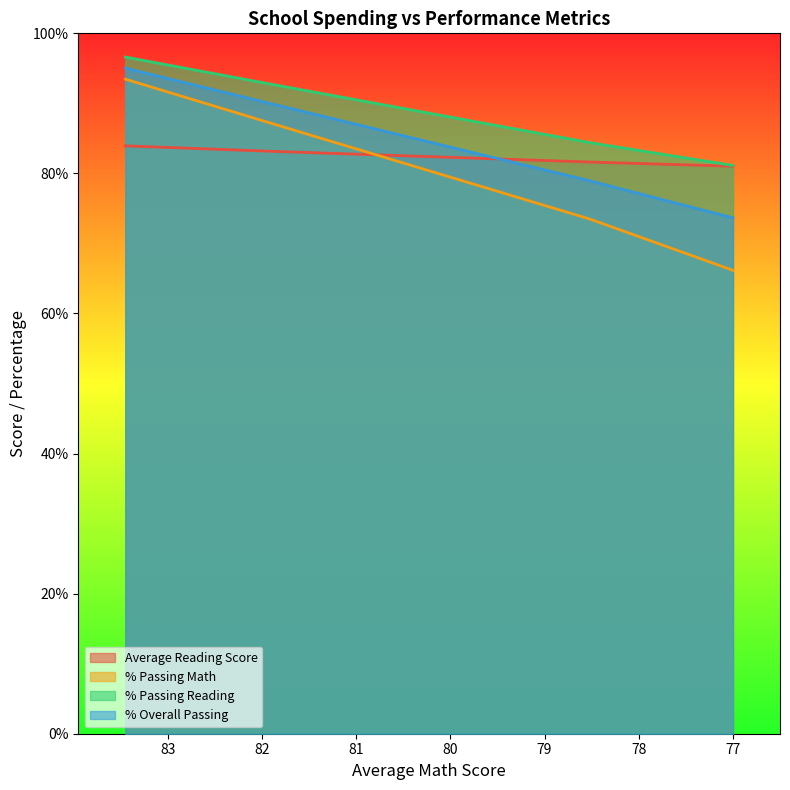

True or false: Average Reading Score and % Passing Reading intersect in this chart.

False